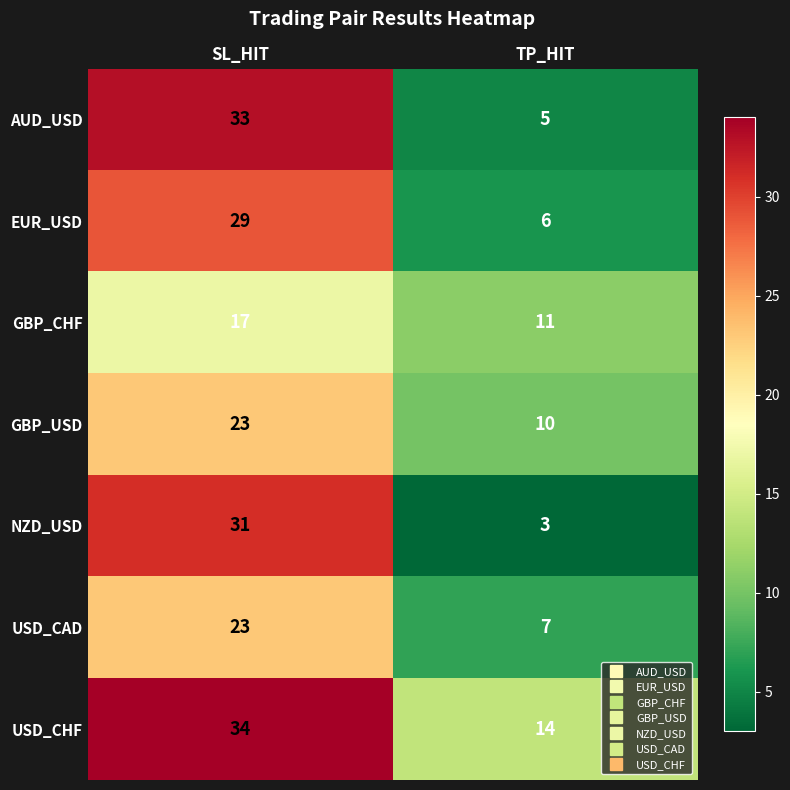

Is the value of GBP_USD at SL_HIT greater than the value of EUR_USD at SL_HIT?

No